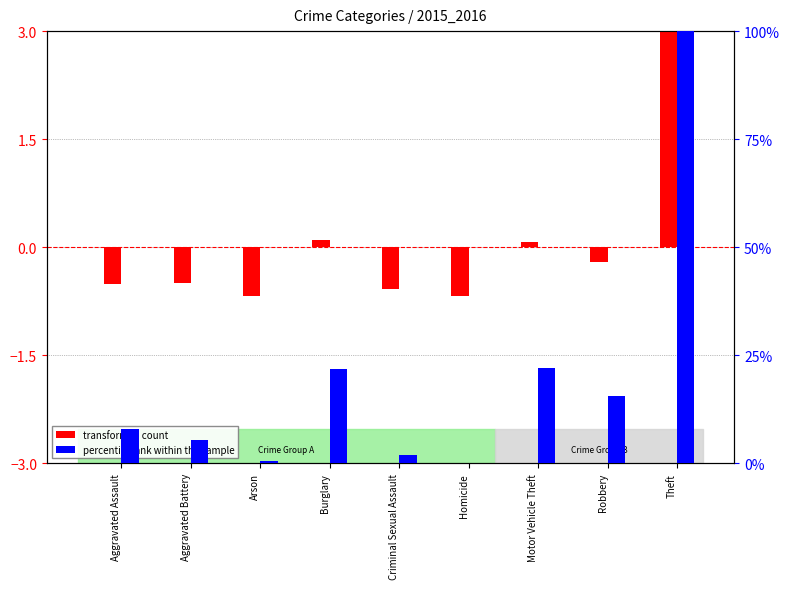

Reading right to left, extract all data points from this chart.

transformed count: 3.0	-0.2	0.1	-0.7	-0.6	0.1	-0.7	-0.5	-0.5
percentile rank within the sample: 100.0	15.6	22.1	0.0	1.9	21.8	0.4	5.5	7.8